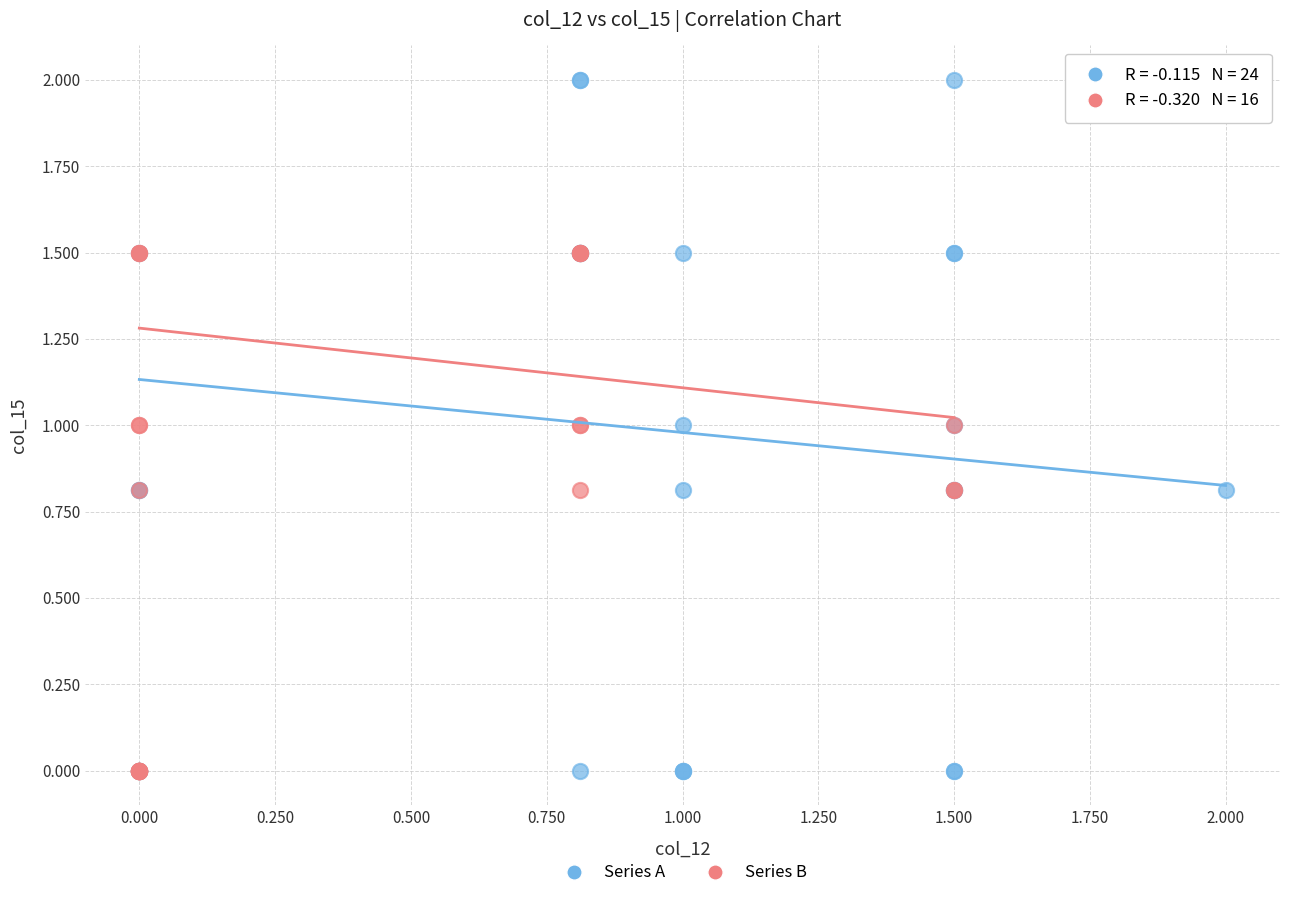

Which series has the largest Y range (max minus min)?

Series A